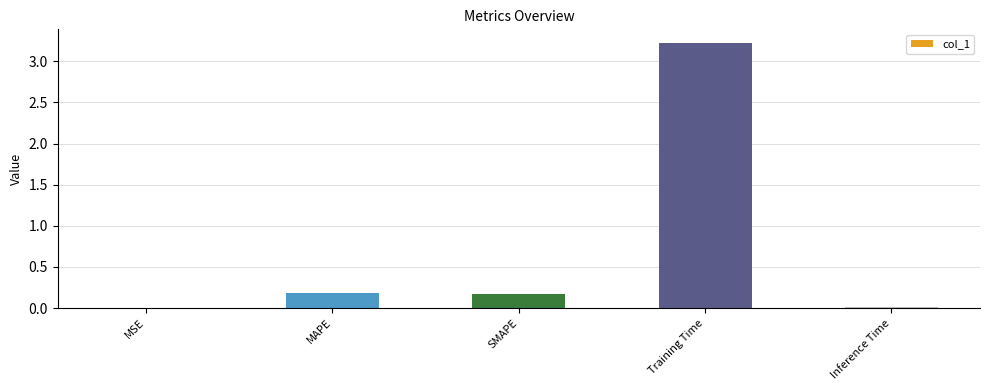

Read the value at Training Time.

3.2